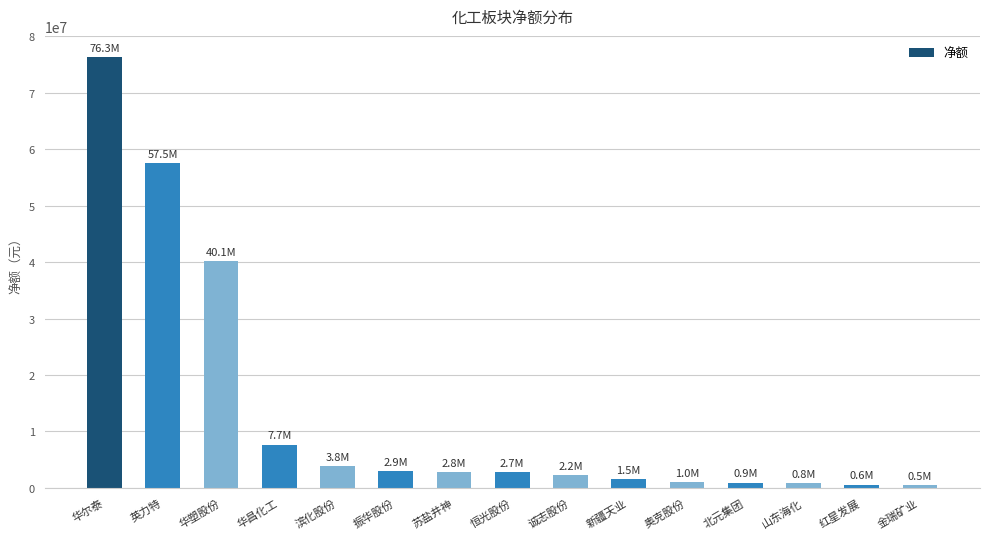

The chart shows a value of 7663062 at 华昌化工. True or false?

True